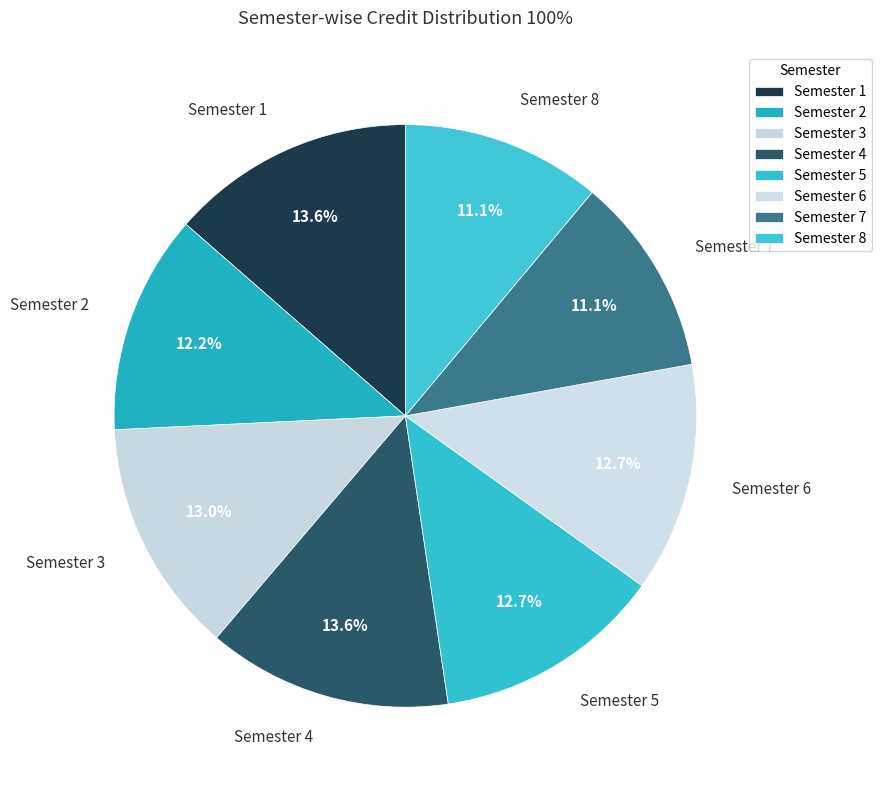

Approximately how many times larger is the value at Semester 2 compared to Semester 4?

0.9